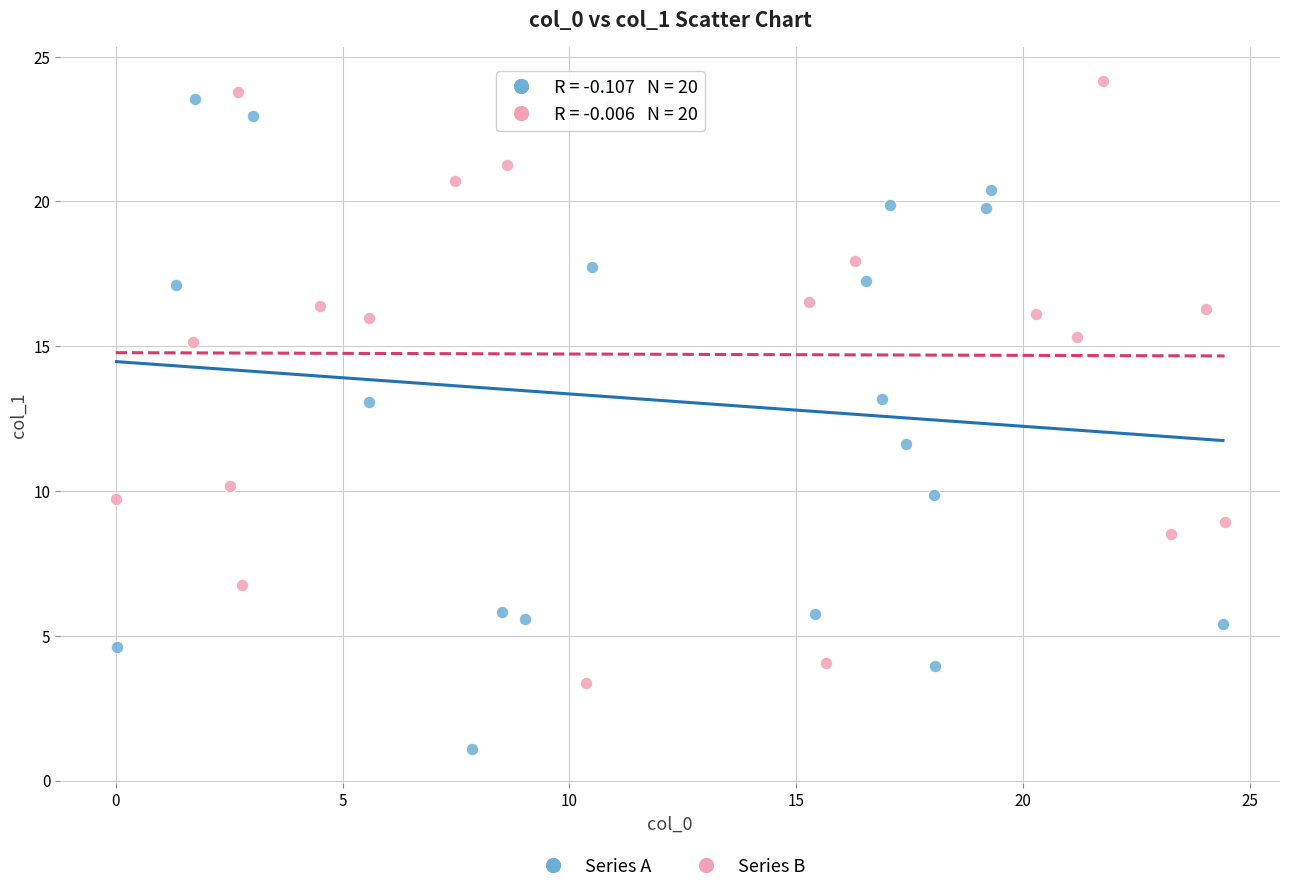

What are all the series names shown in the legend?

Series A, Series B